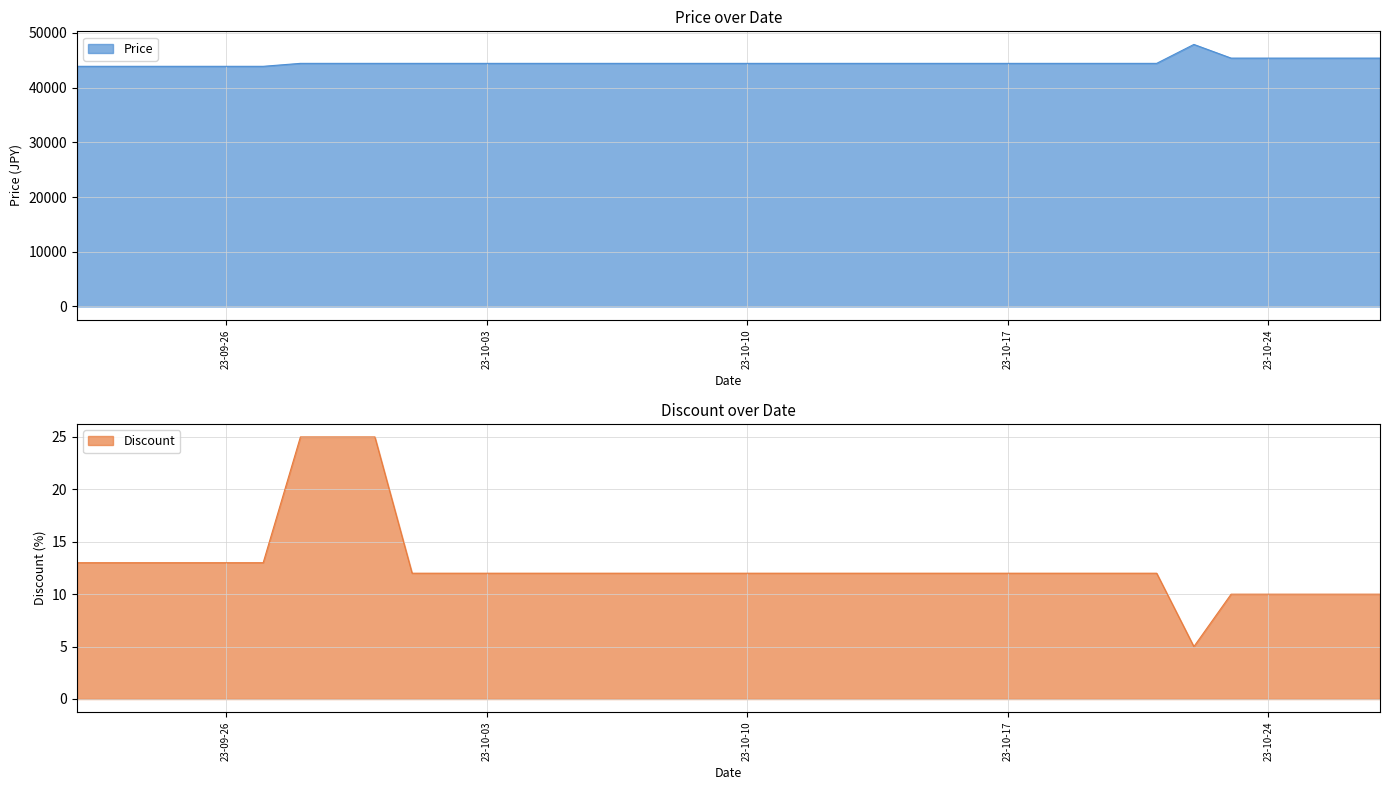

Reading left to right, transcribe all the data shown in this chart.

Discount: 13	13	13	13	13	13	25	25	25	12	12	12	12	12	12	12	12	12	12	12	12	12	12	12	12	12	12	12	12	5	10	10	10	10	10
Price: 43900	43900	43900	43900	43900	43900	44440	44440	44440	44440	44440	44440	44440	44440	44440	44440	44440	44440	44440	44440	44440	44440	44440	44440	44440	44440	44440	44440	44440	47900	45400	45400	45400	45400	45400